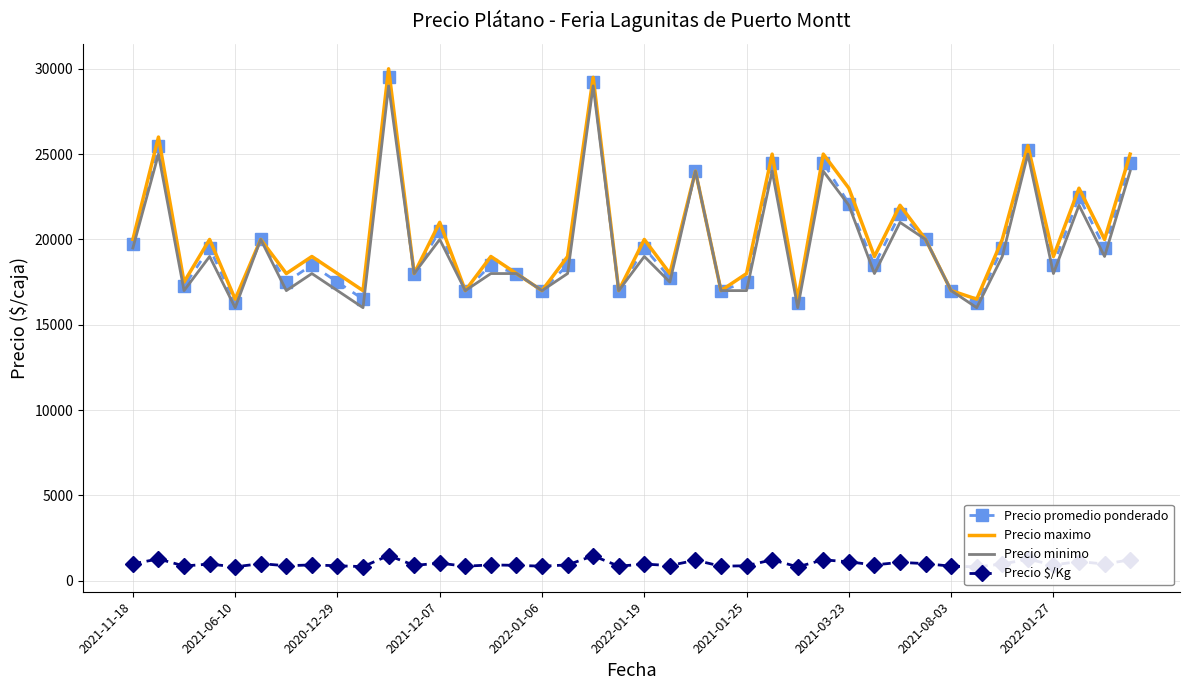

The value of Precio promedio ponderado at 2021-12-07 is 27968. True or false?

False